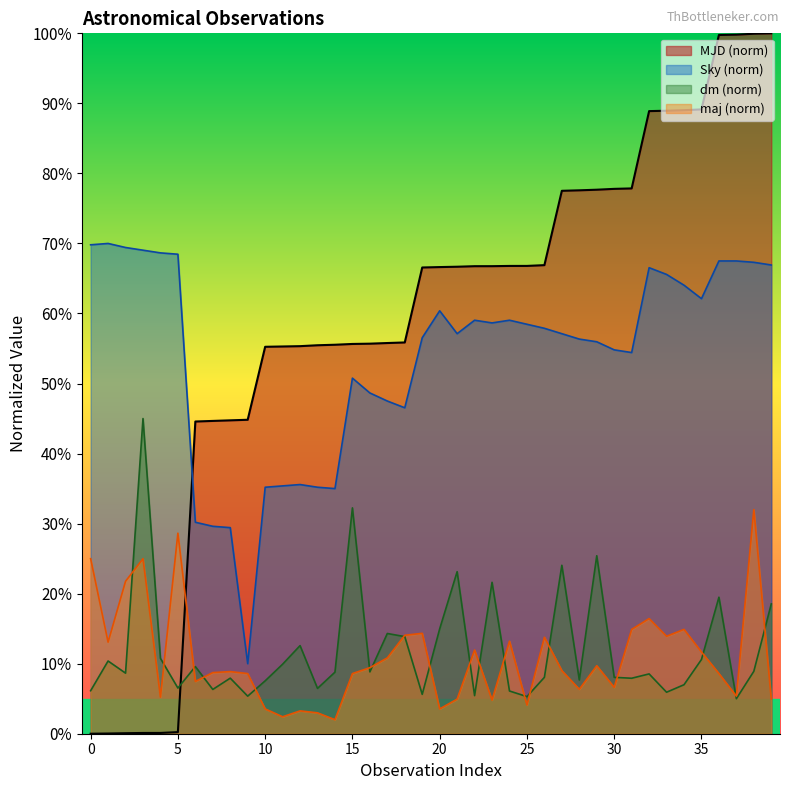

What is the sum of all maj values?

434.5